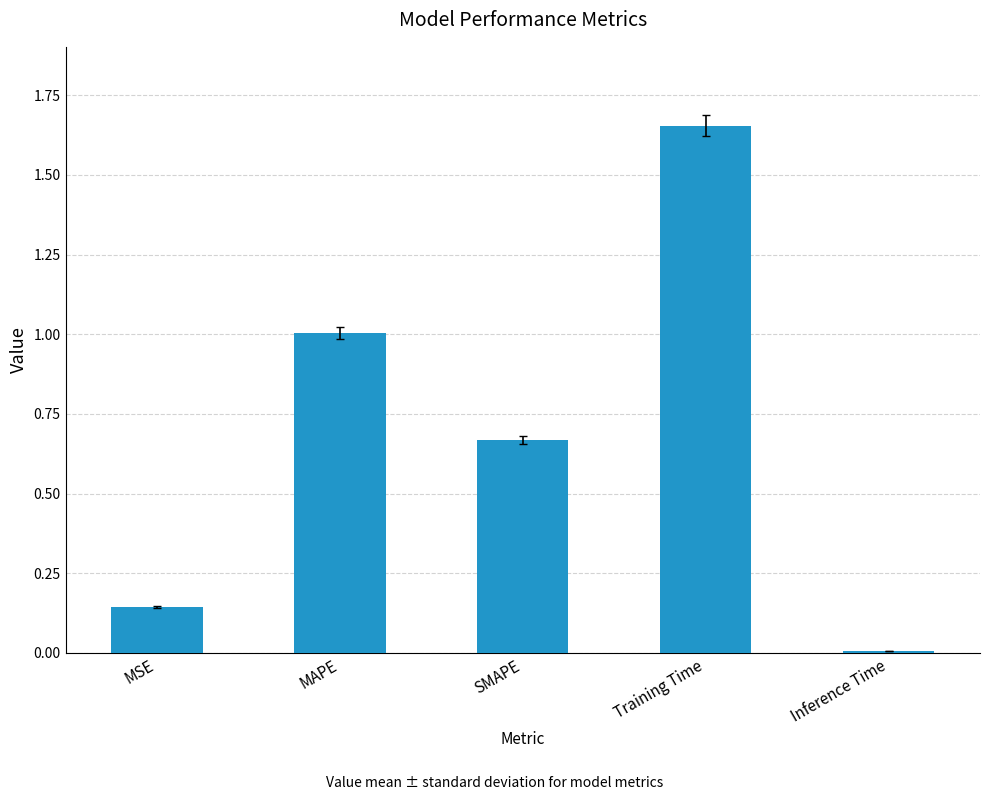

What is the difference between the maximum and minimum values?

1.6